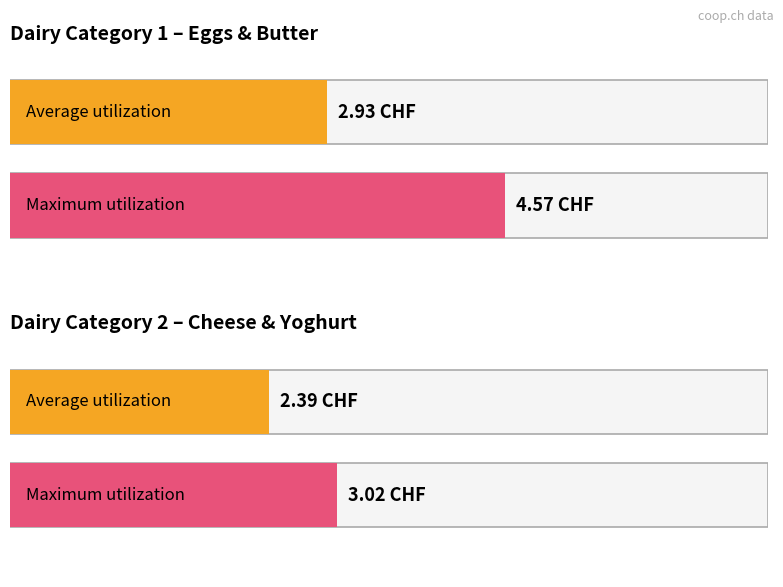

List the series in order of their peak value, highest first.

Maximum utilization, Average utilization